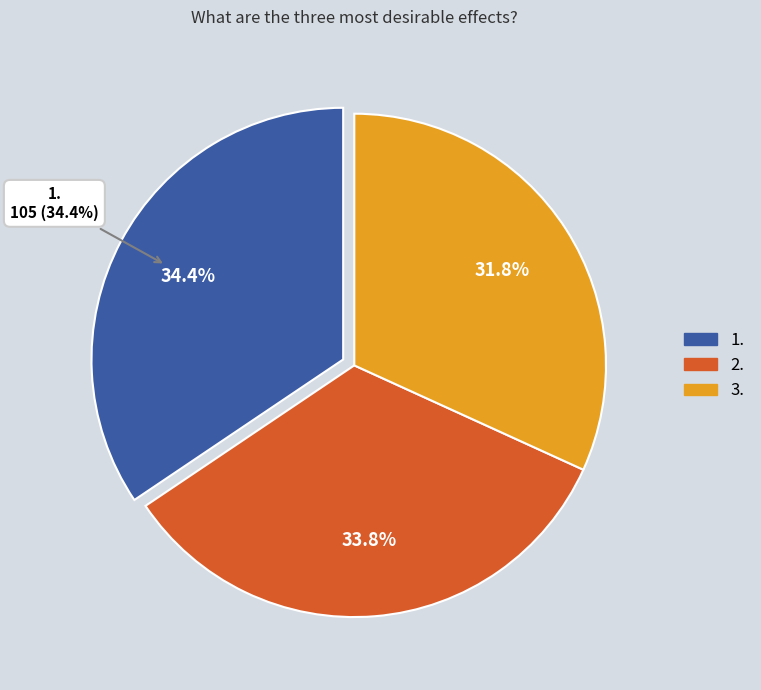

Count the number of slices in the pie.

3